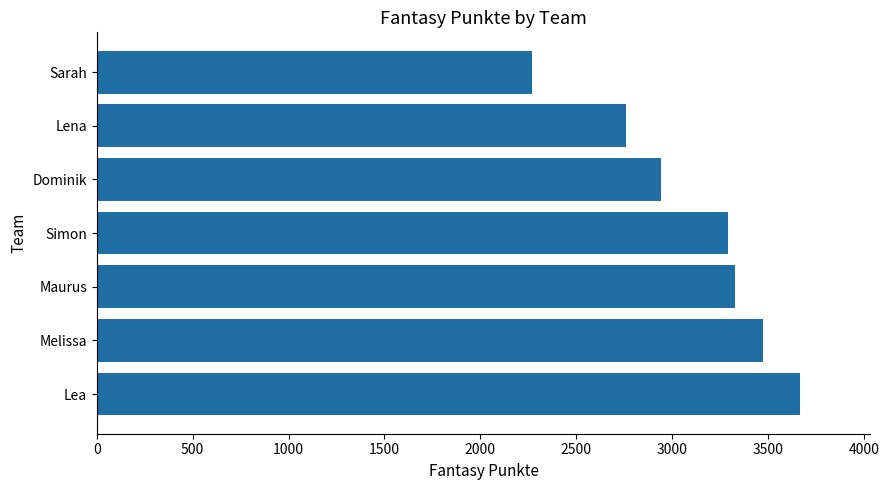

The value at Sarah is 2268. True or false?

True